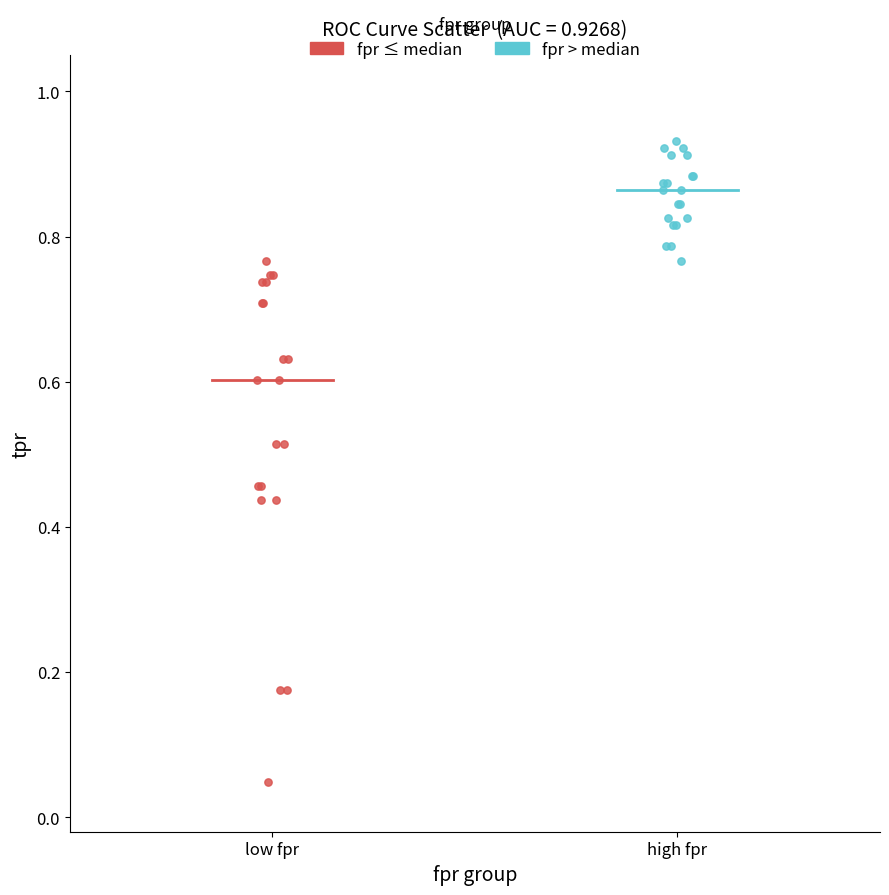

Which series reaches the minimum Y coordinate?

fpr ≤ median